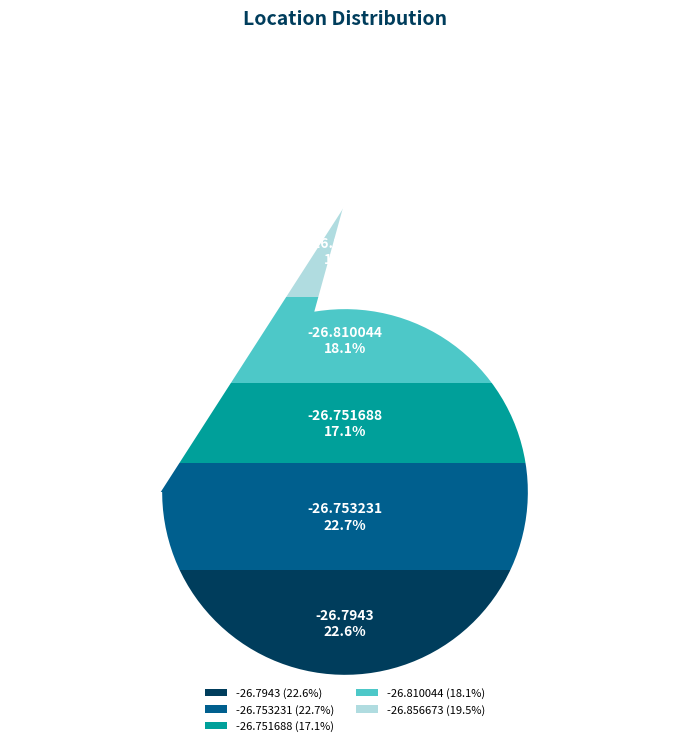

To the nearest percent, what is the average slice percentage?

20%